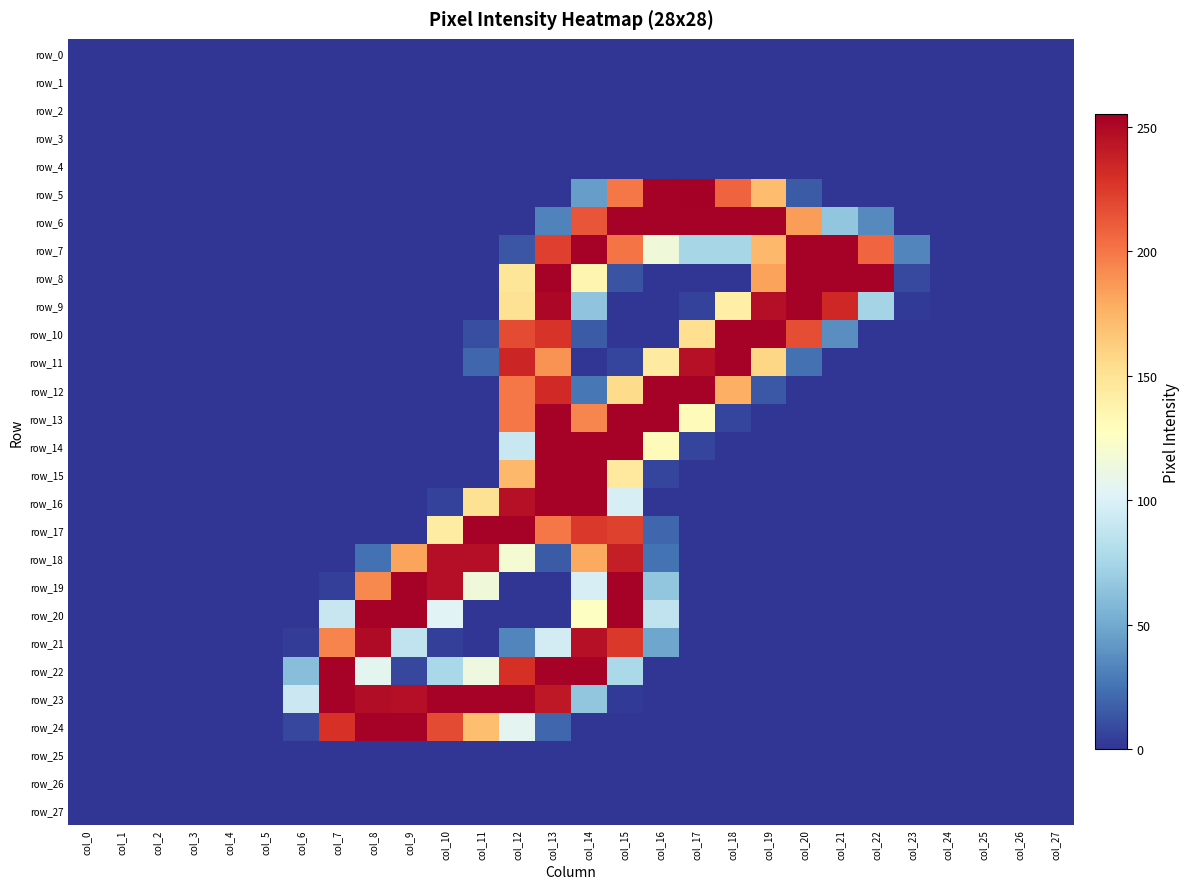

At which label does row_24 reach its minimum?

col_0